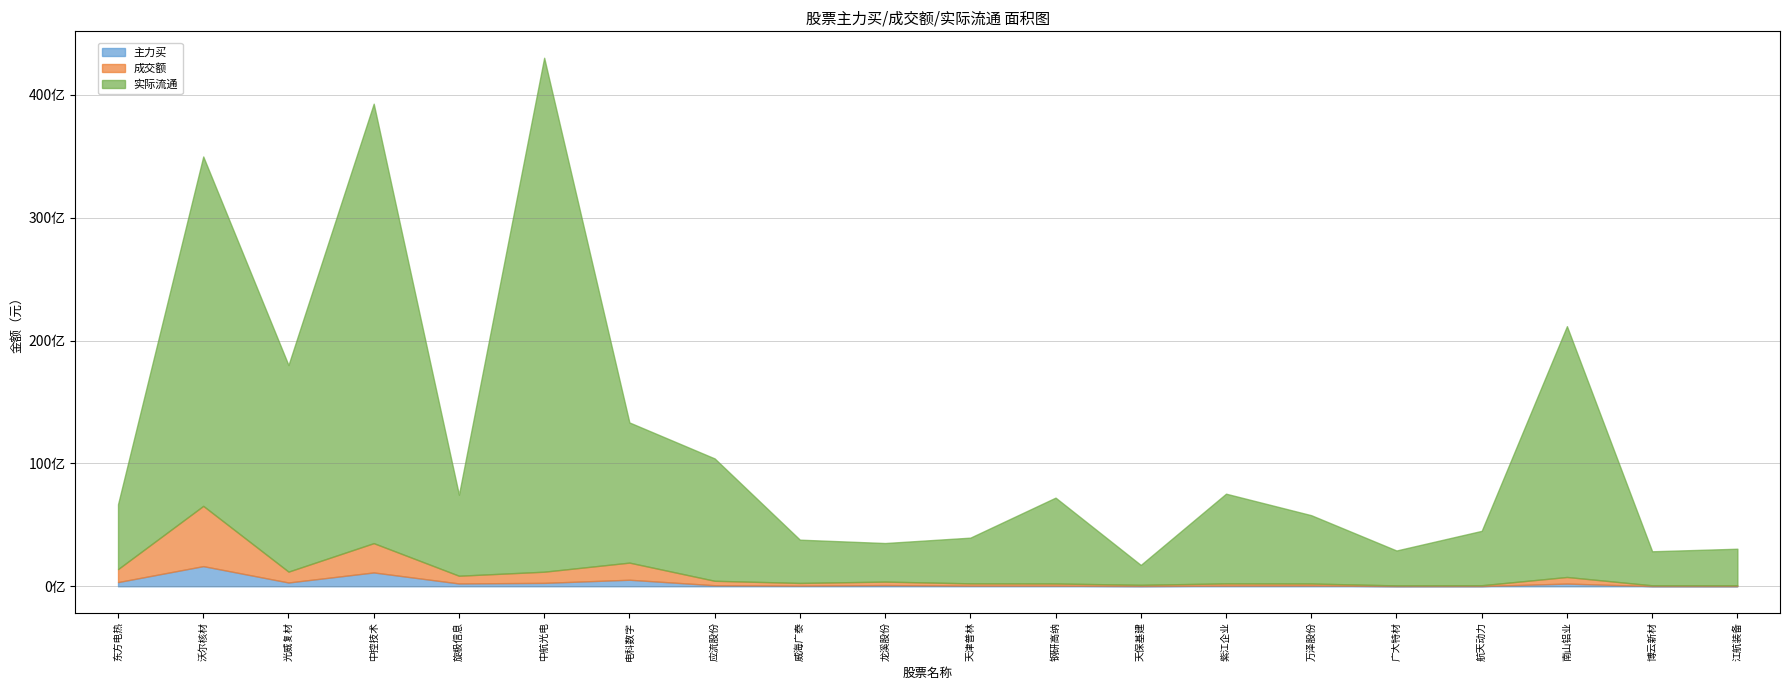

What is the label of the 13th point from the left?

天保基建